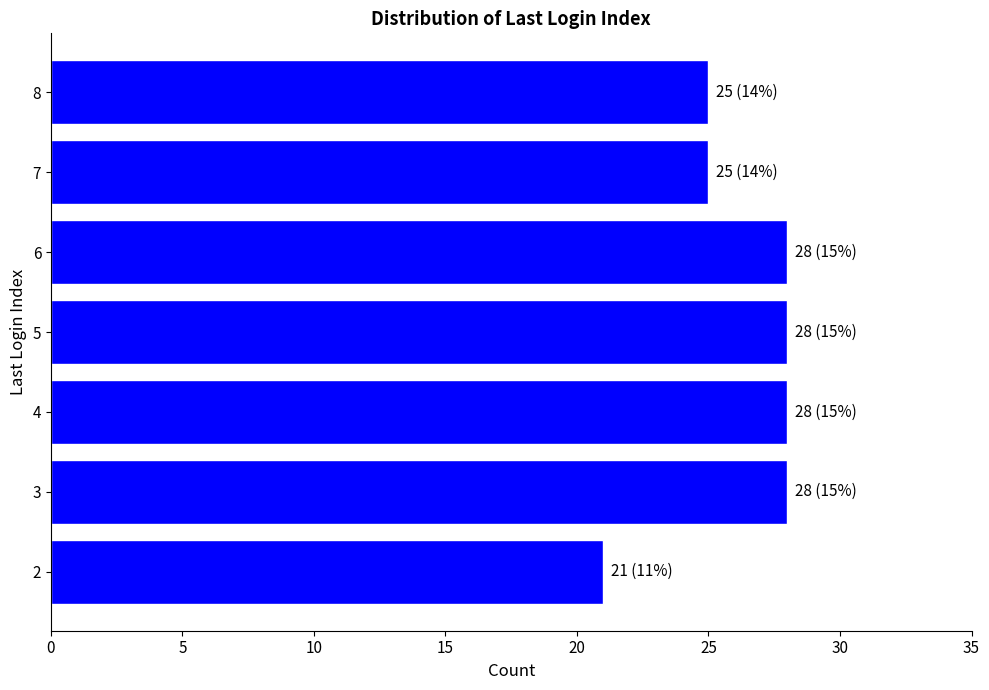

True or false: the data shows 13 at 3.

False